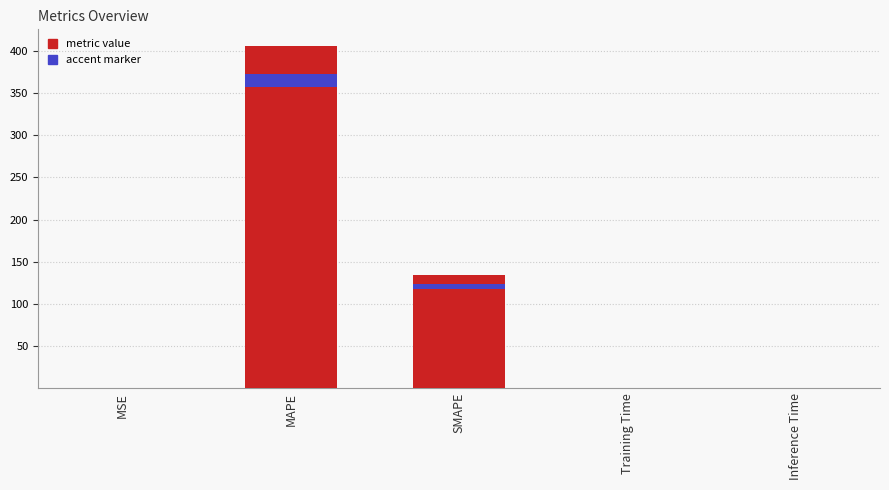

Rank the categories by value from highest to lowest.

MAPE, SMAPE, MSE, Training Time, Inference Time